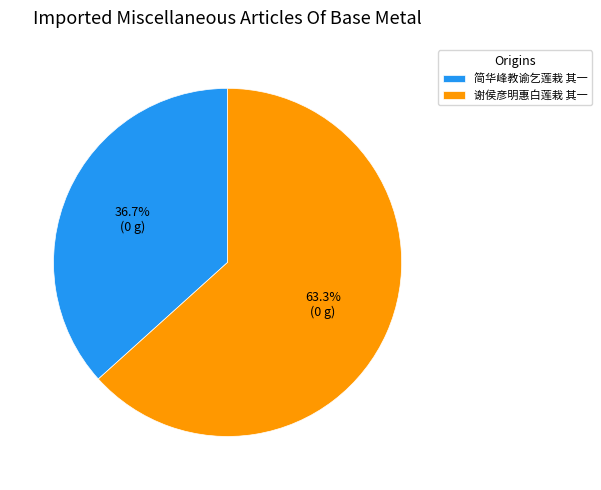

Is 简华峰教谕乞莲栽 其一 the majority of the pie?

No